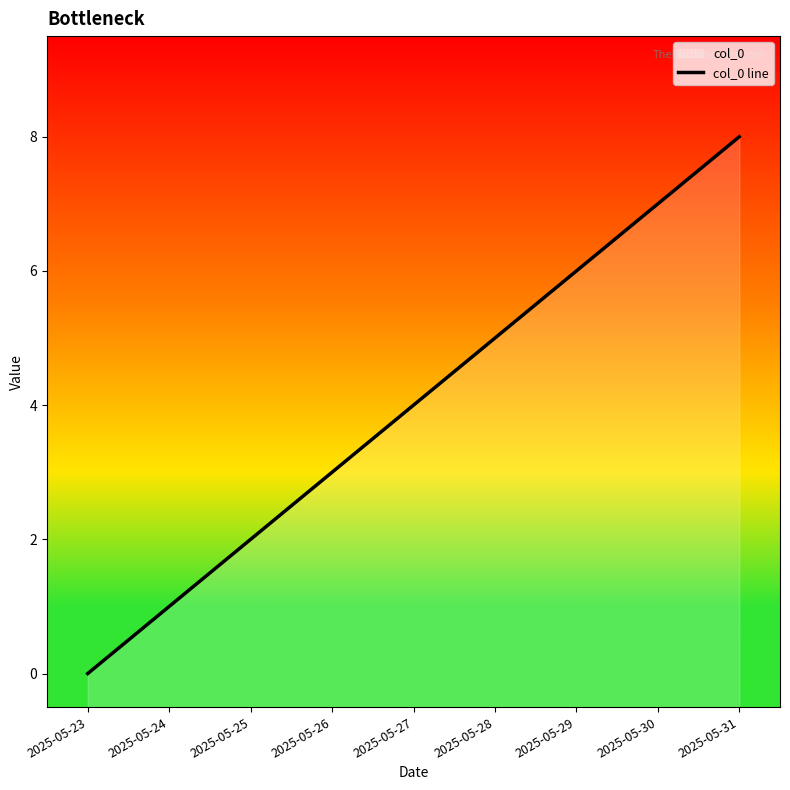

Does the chart display data point markers on the line(s)?

No